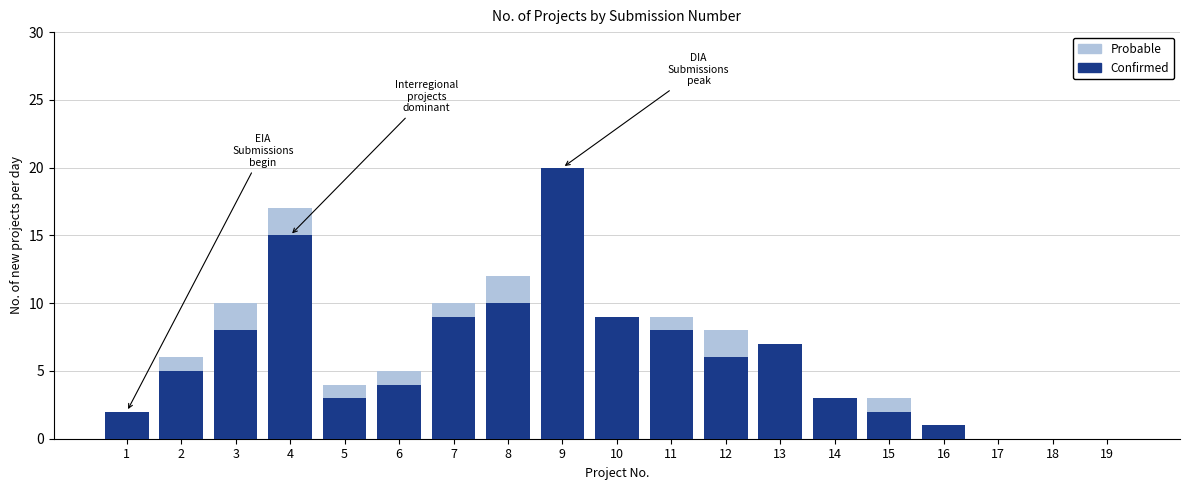

Is it true that Confirmed equals 30 at 9?

False